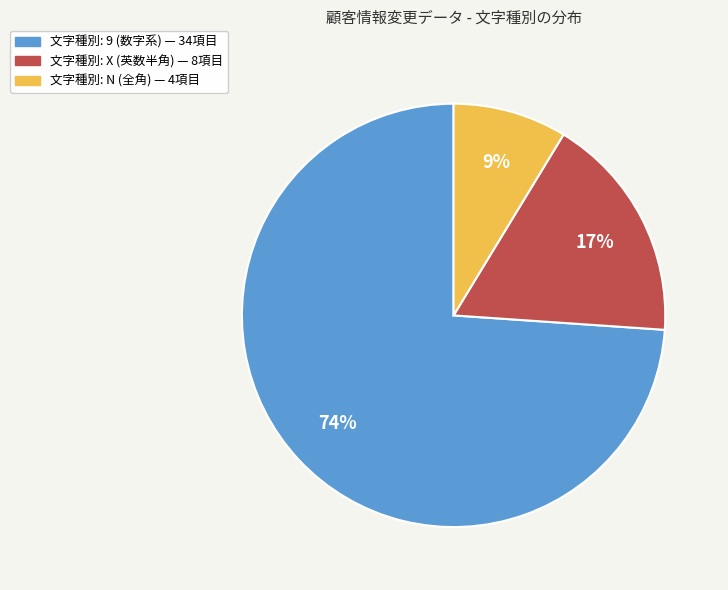

To the nearest percent, what is the average slice percentage?

33%